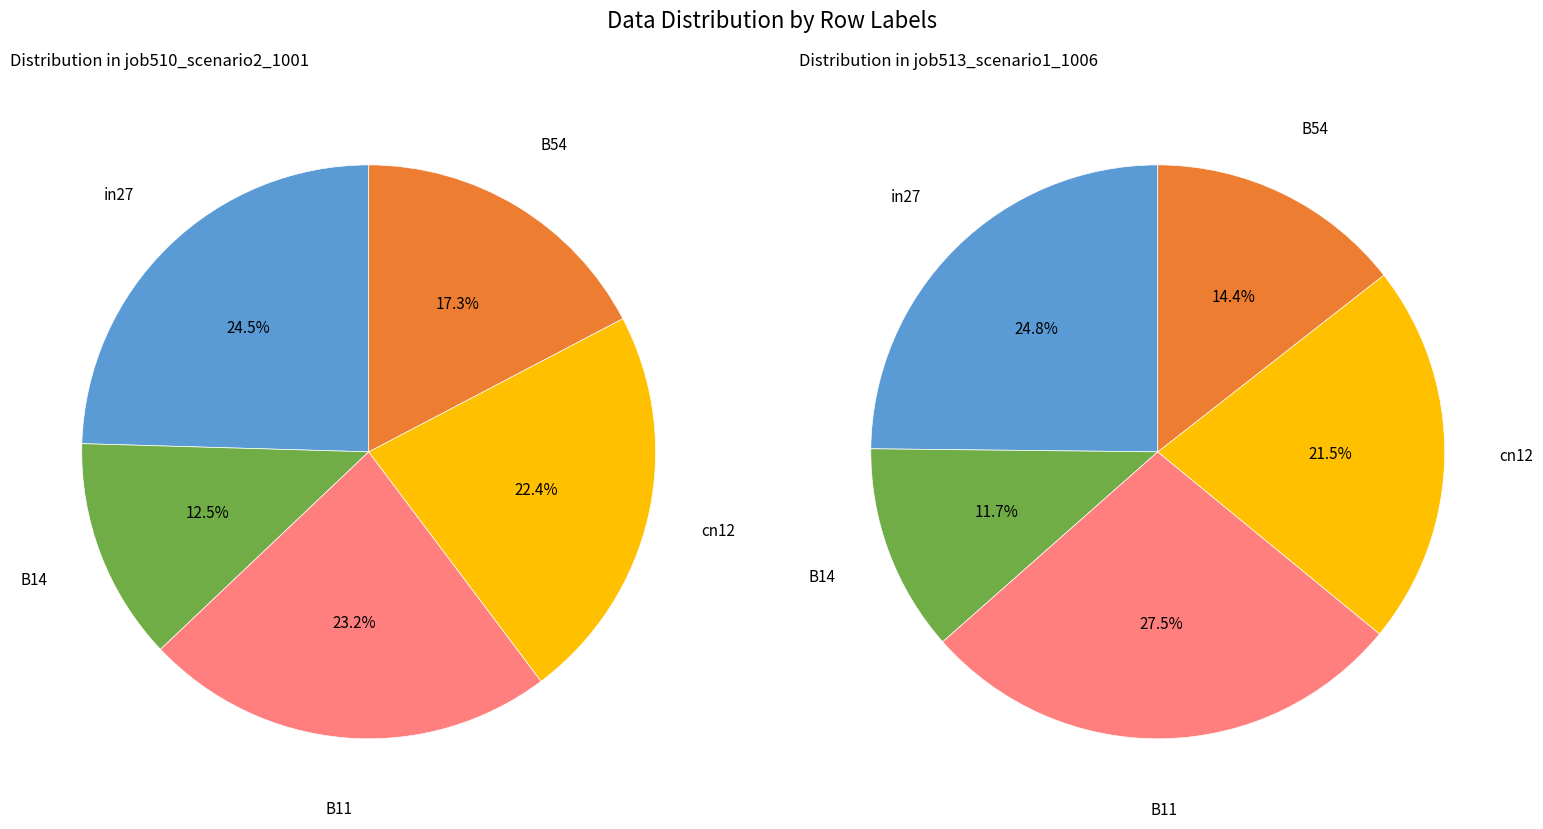

What is the smallest slice in the pie chart?

B14